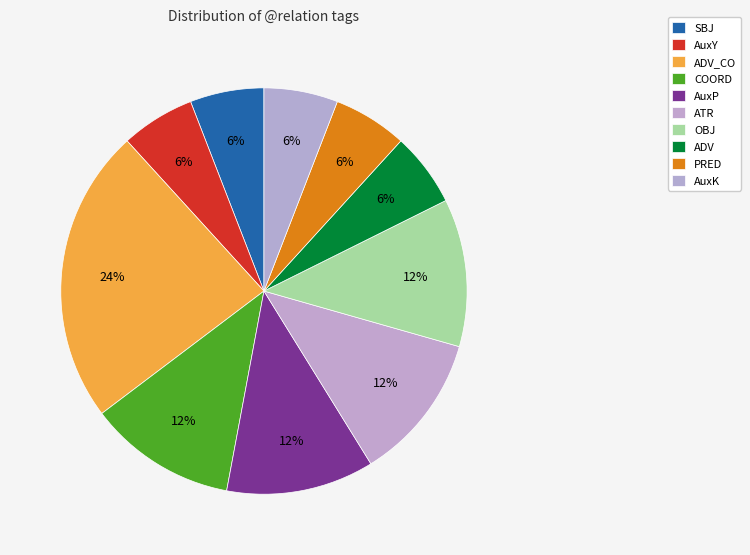

Does AuxK represent more than half of the total?

No